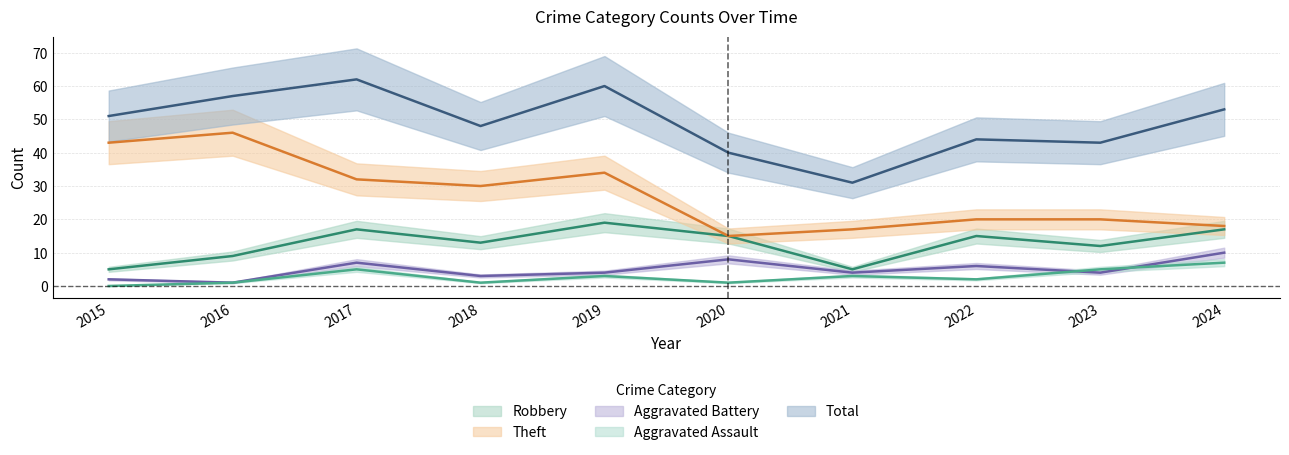

How many data points in Aggravated Assault are above 3?

3